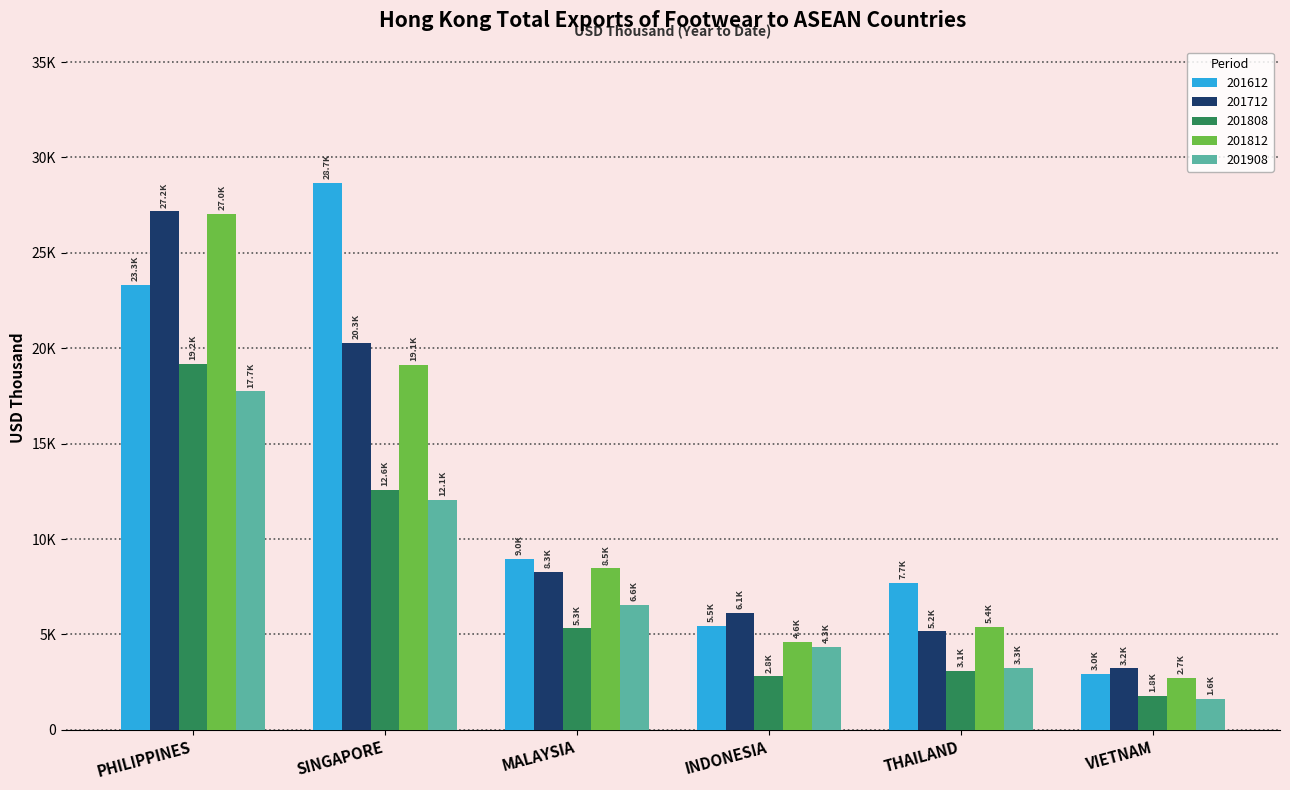

What are all the series names shown in the legend?

201612, 201712, 201808, 201812, 201908